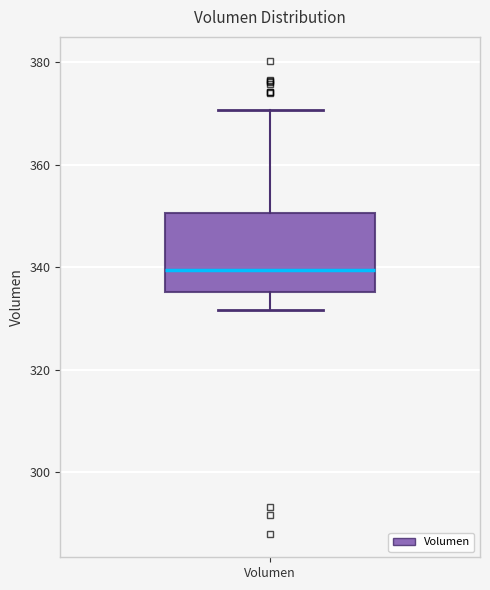

Read this box plot against the y-axis: the position of the median line, the range covered by the box, and the ends of both whiskers. The values are not printed on the chart, so give them approximately, as read against the axis.

median 340, box 336 to 350, whiskers 332 to 370